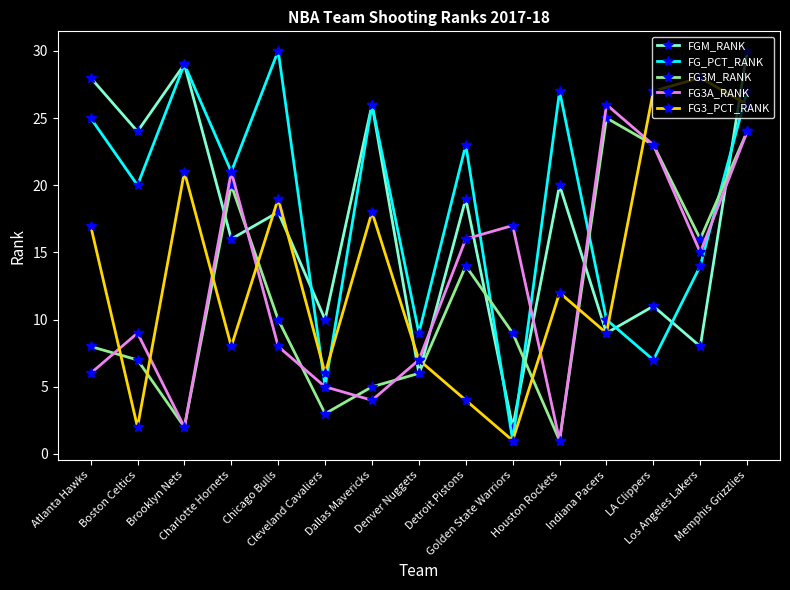

How many interior local valleys does the FG3_PCT_RANK series have?

5